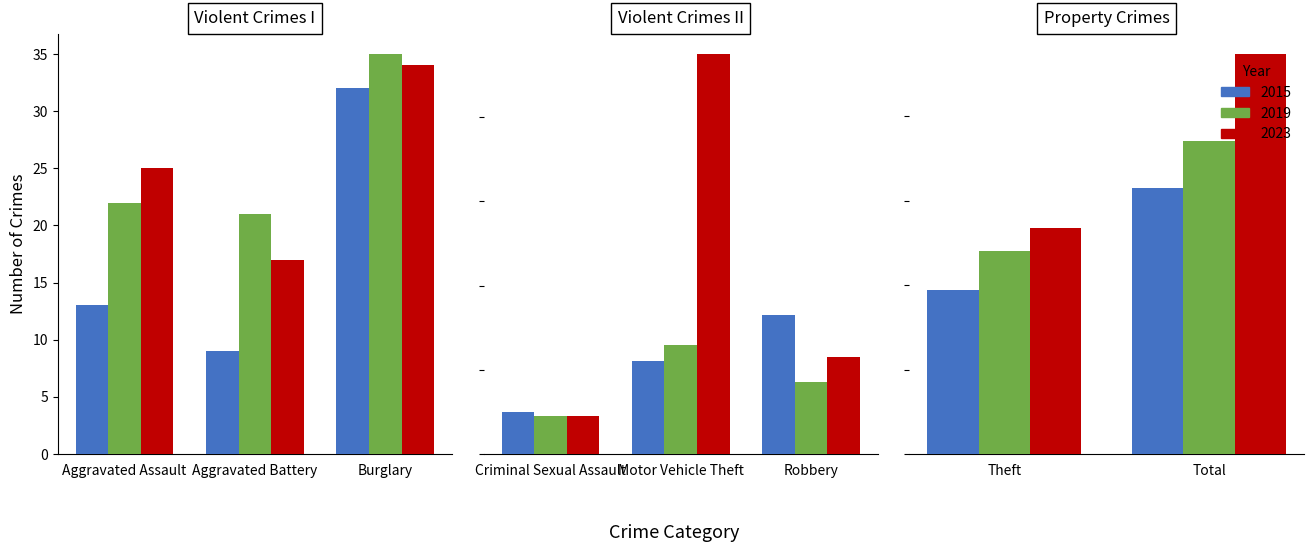

Reading left to right, extract all data points from this chart.

2015: Aggravated Assault=13	Aggravated Battery=9	Burglary=32	Criminal Sexual Assault=10	Motor Vehicle Theft=22	Robbery=33	Theft=194	Total=315
2019: Aggravated Assault=22	Aggravated Battery=21	Burglary=35	Criminal Sexual Assault=9	Motor Vehicle Theft=26	Robbery=17	Theft=240	Total=371
2023: Aggravated Assault=25	Aggravated Battery=17	Burglary=34	Criminal Sexual Assault=9	Motor Vehicle Theft=95	Robbery=23	Theft=268	Total=474